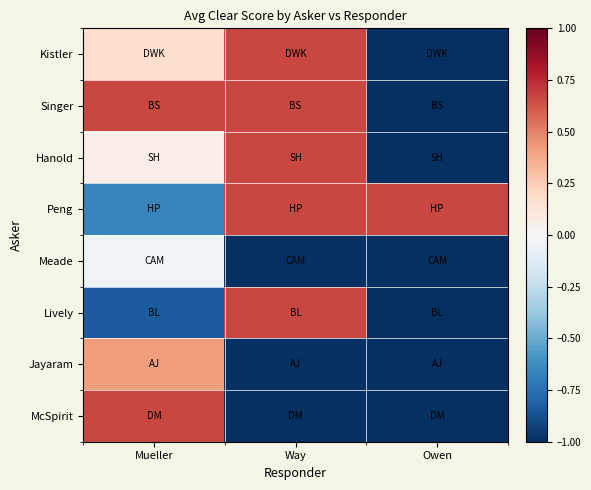

Which category has the highest value across all series?

Way